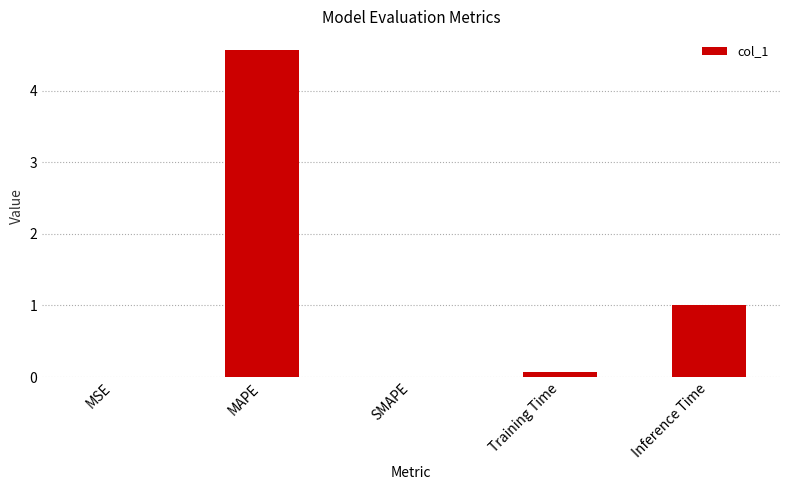

What is the sum of all values?

5.6